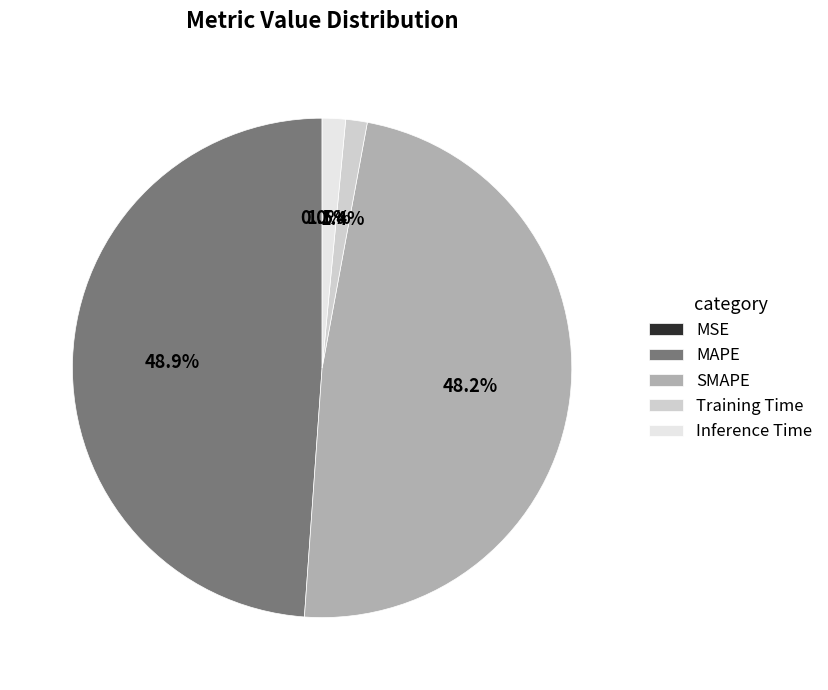

Do SMAPE and MAPE together represent more than half of the pie?

Yes